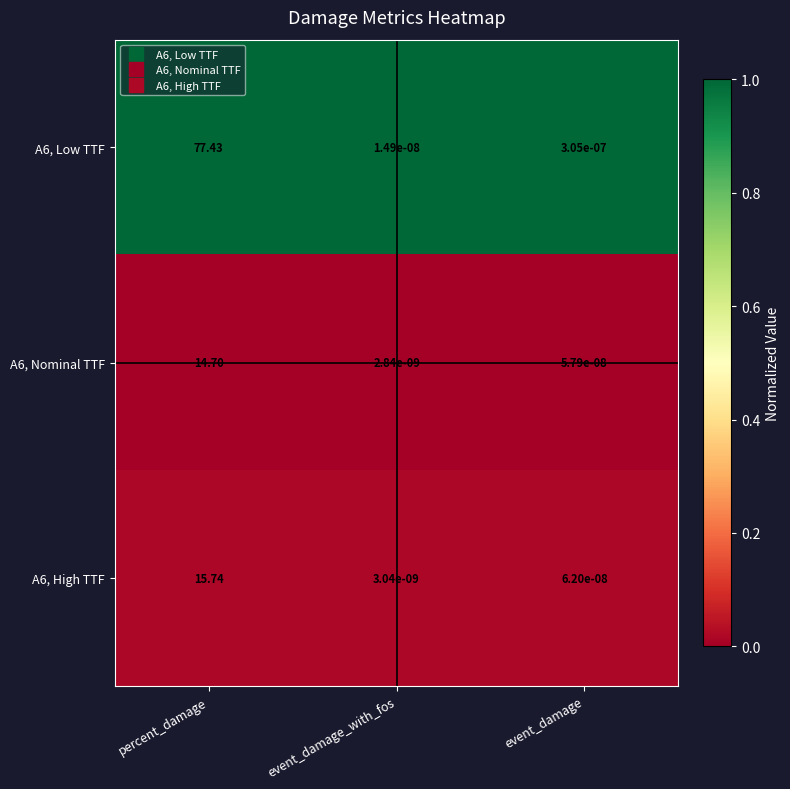

At which category does the chart reach its minimum across all series?

event_damage_with_fos